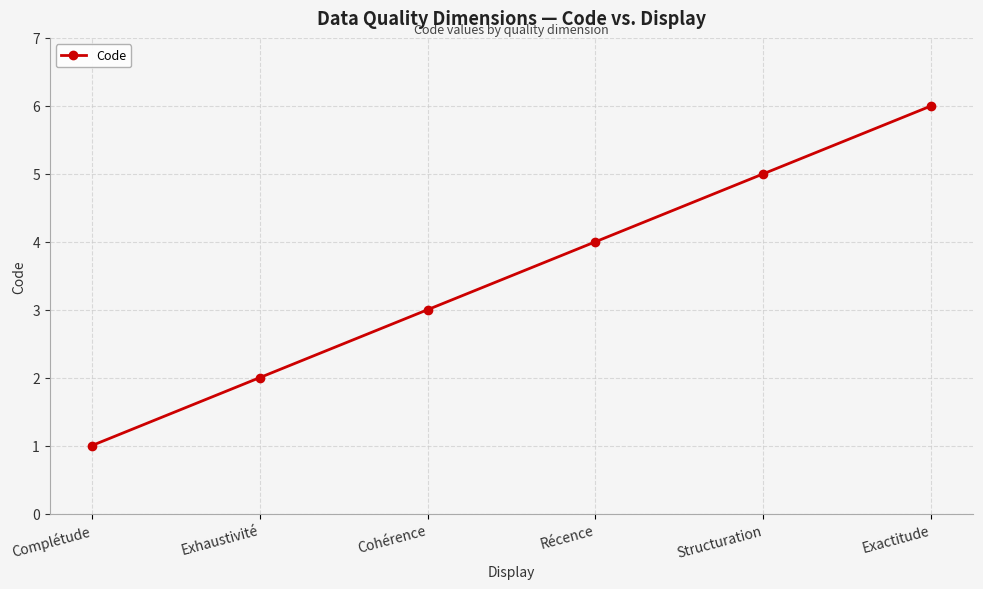

What is the greatest value displayed?

6